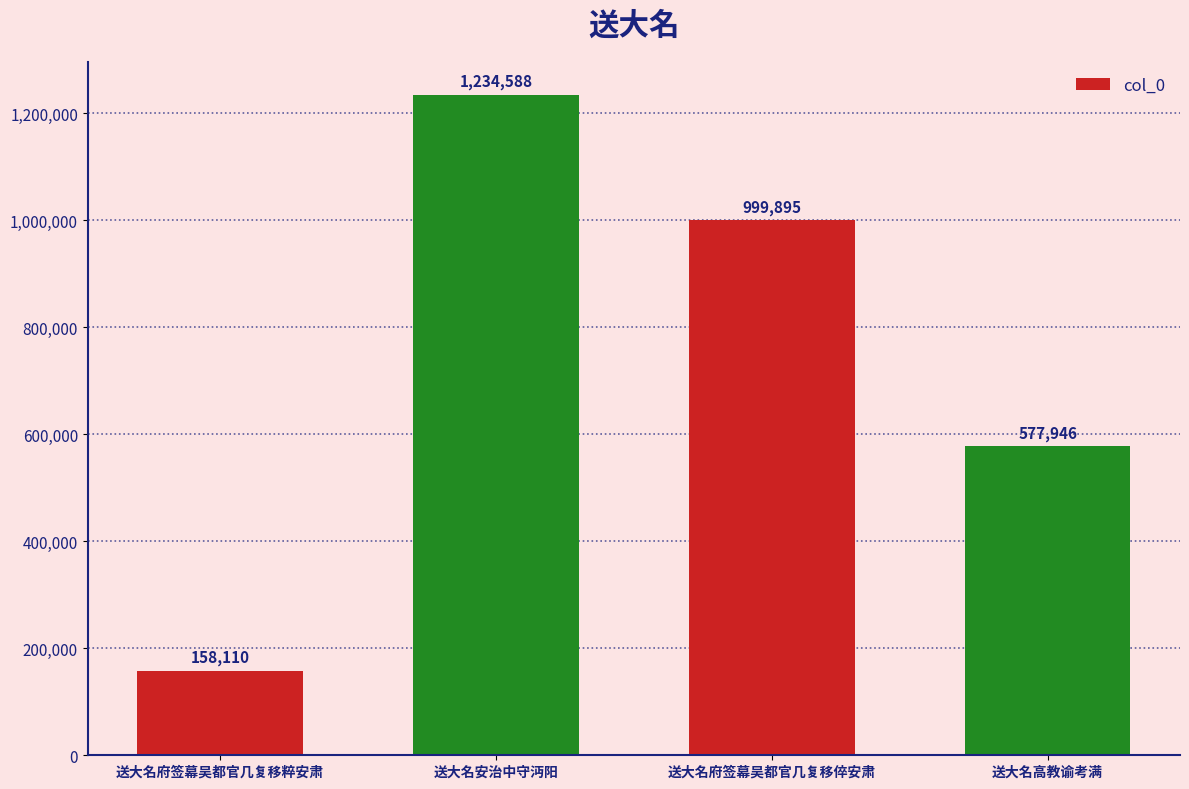

Read the value at 送大名府签幕吴都官几复移粹安肃, to the nearest 100.

158100